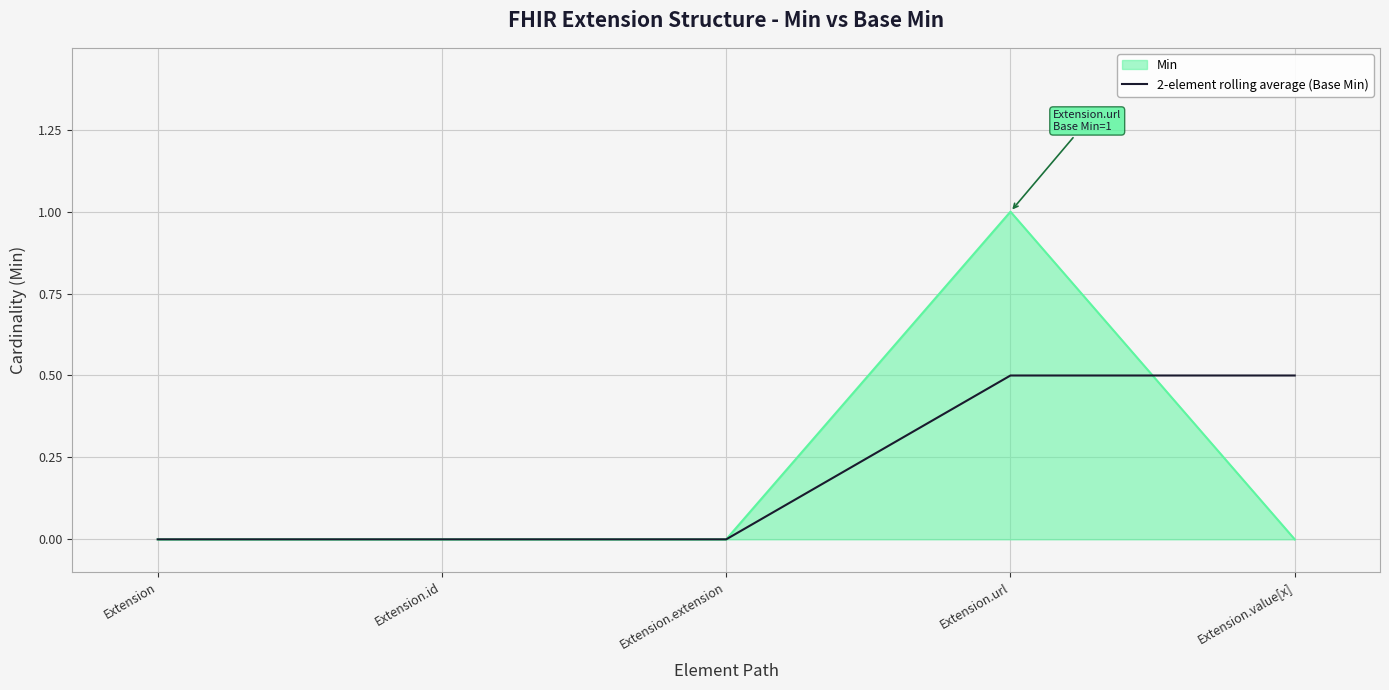

Which series has the widest spread of values?

Min